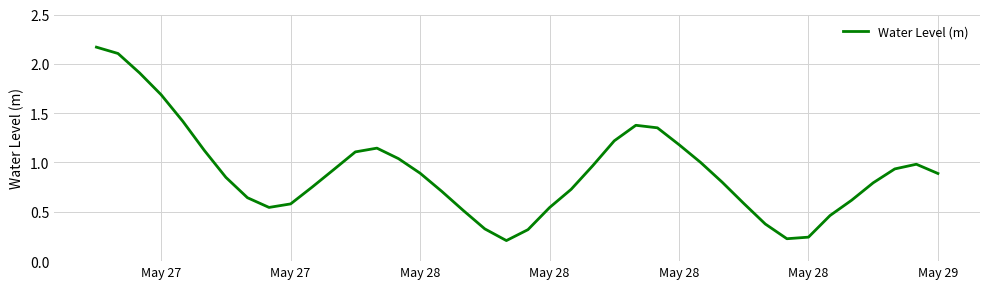

What is the minimum value shown in the chart?

0.2